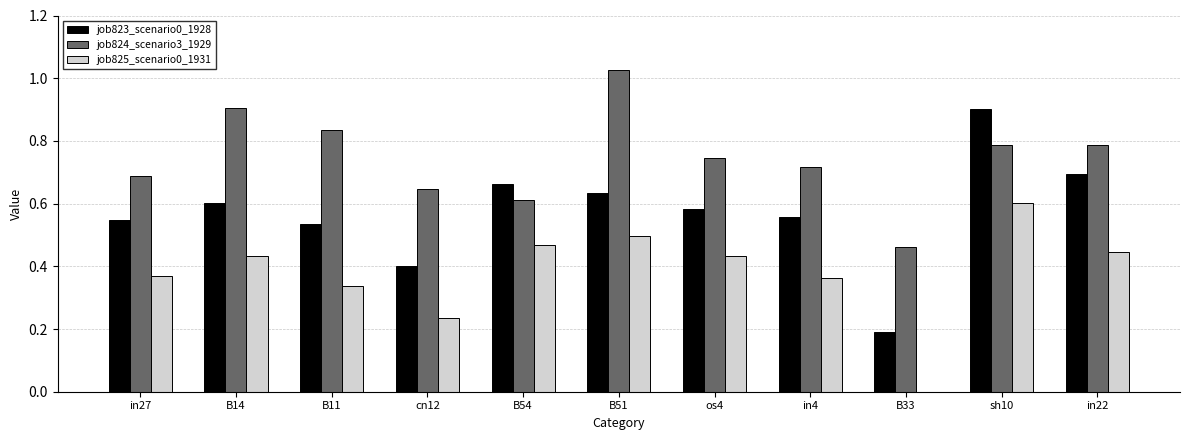

What is the sum of all job823_scenario0_1928 values?

6.3